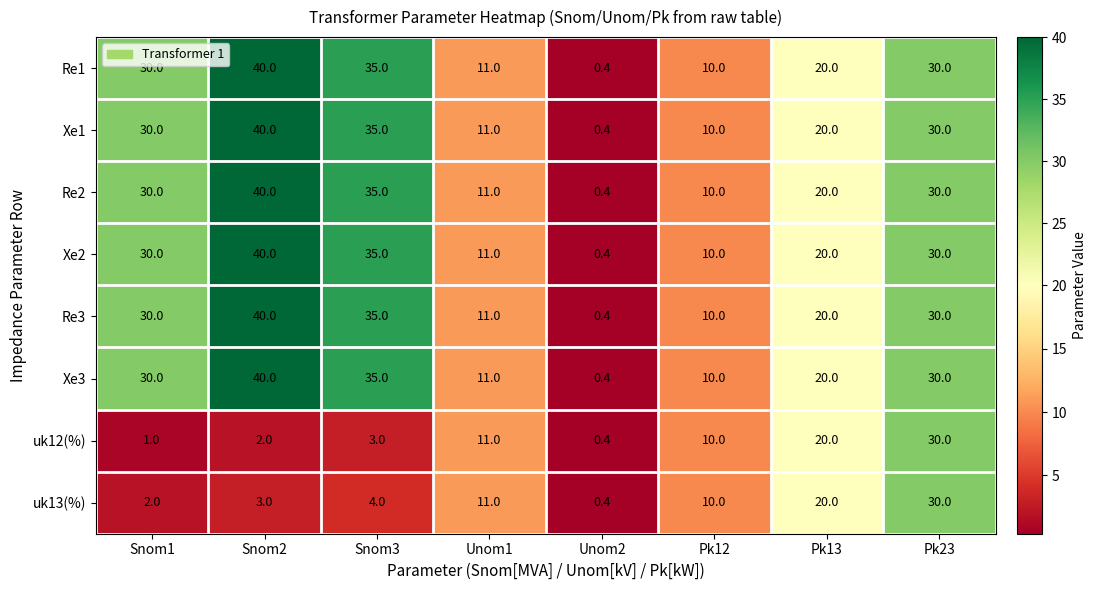

What is the total value across all series at Pk23?

240.0